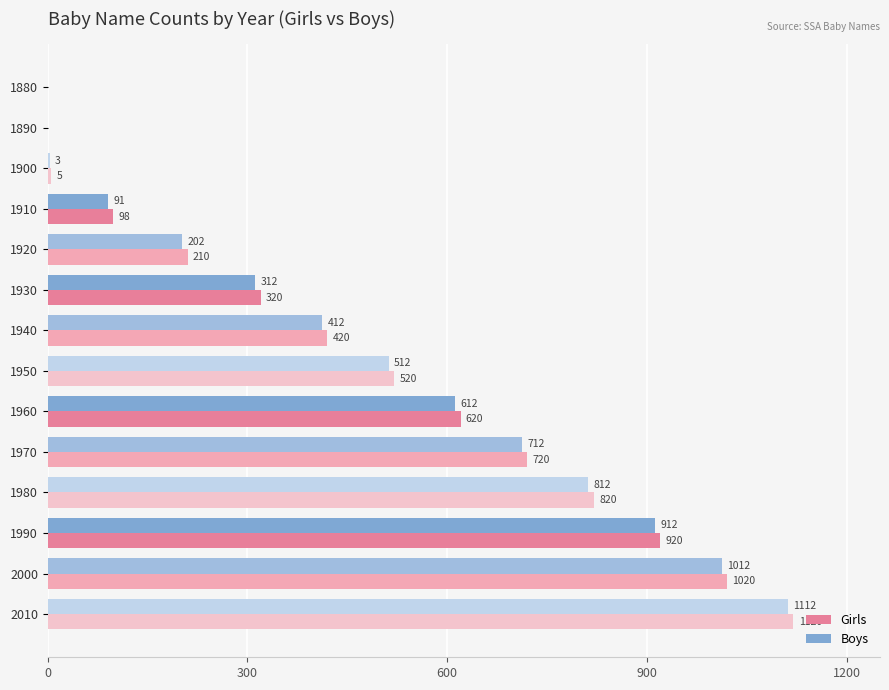

Which category has the highest value in the Girls series?

2010